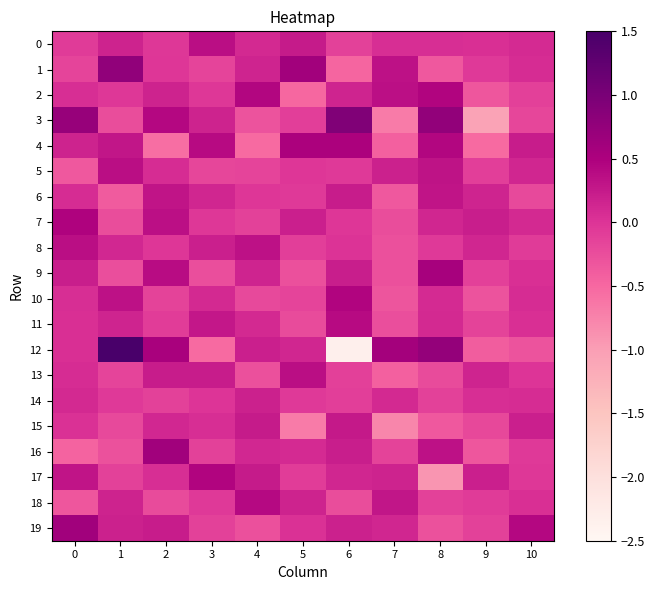

What is the difference between the highest and lowest values at 1?

1.9